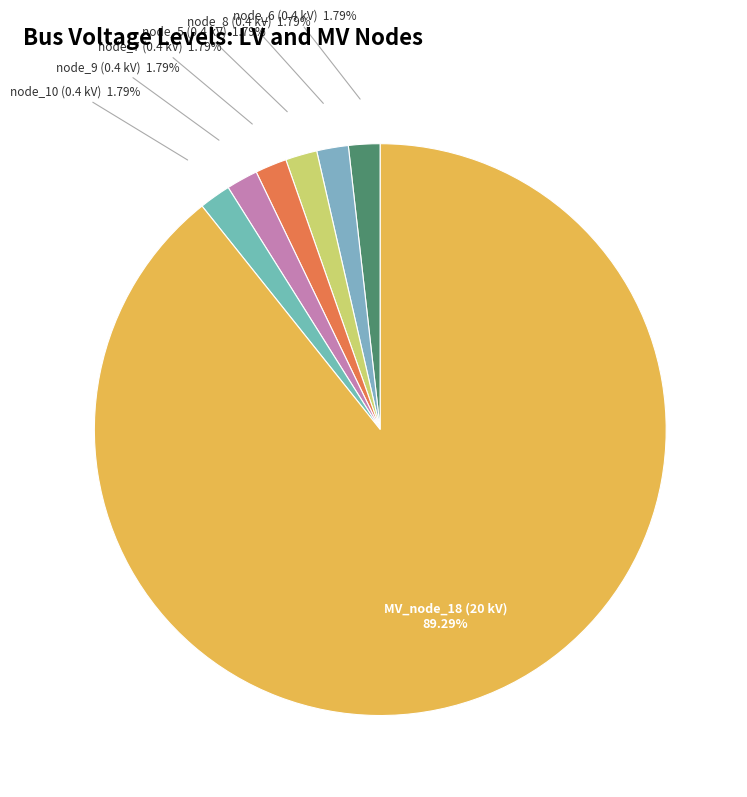

To the nearest percent, what is the average slice percentage?

14%